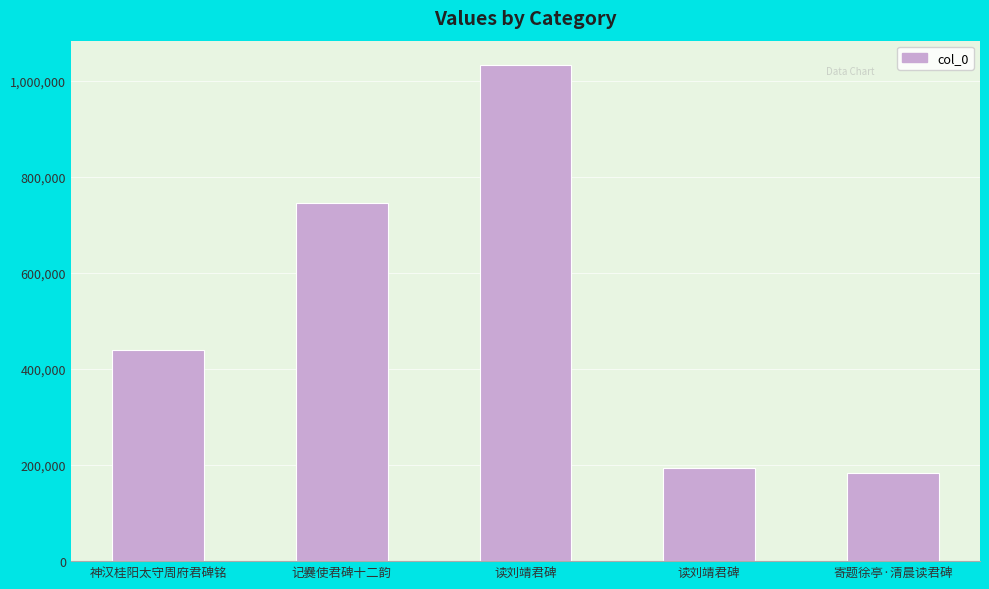

List the labels in order of value, largest first.

读刘靖君碑, 记爨使君碑十二韵, 神汉桂阳太守周府君碑铭, 读刘靖君碑, 寄题徐亭·清晨读君碑